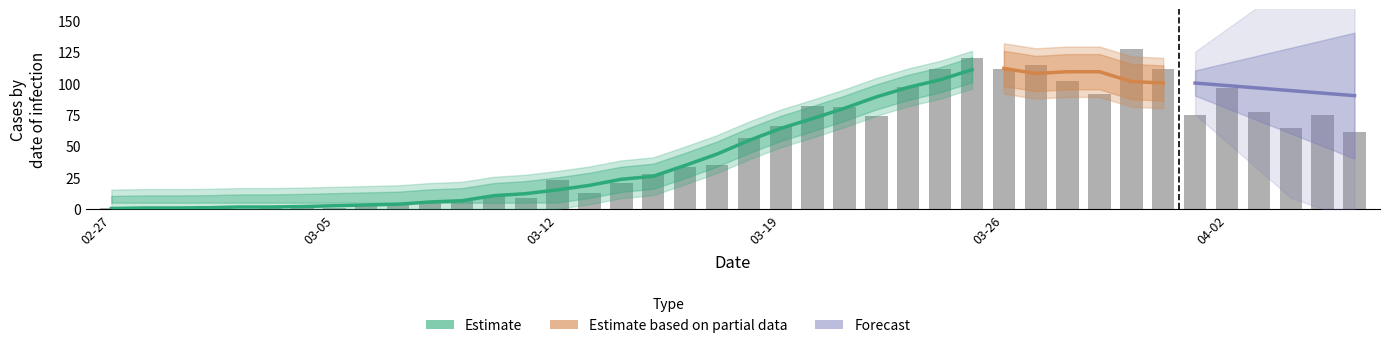

What is the label of the 23rd bar from the right?

2020-03-15